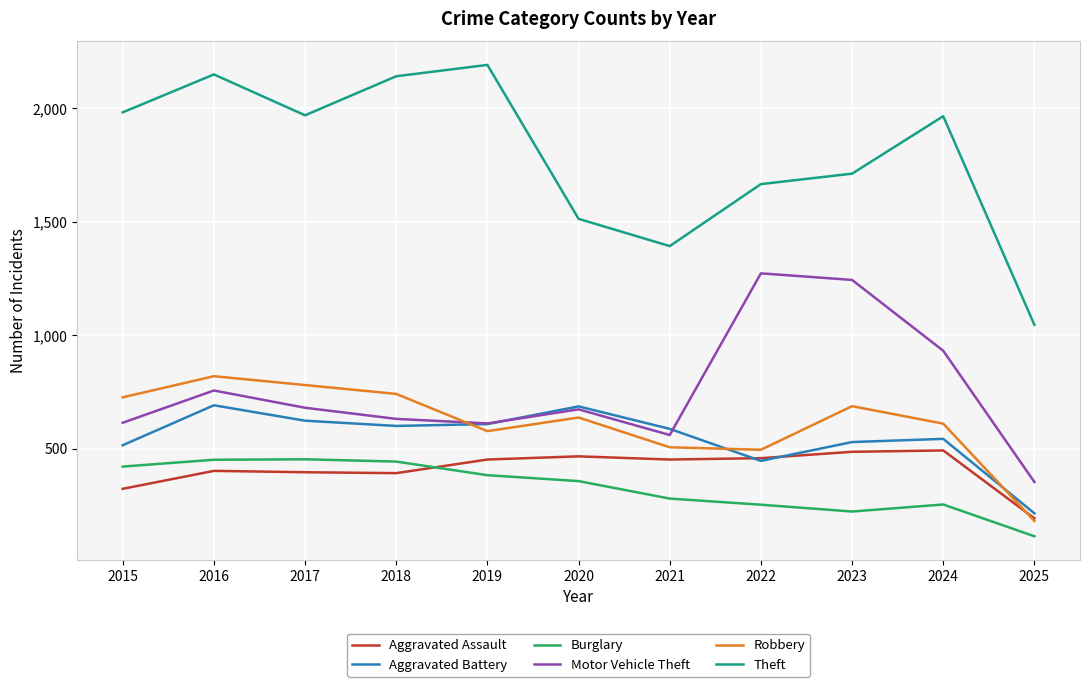

At which label is Aggravated Assault closest to 342?

2015